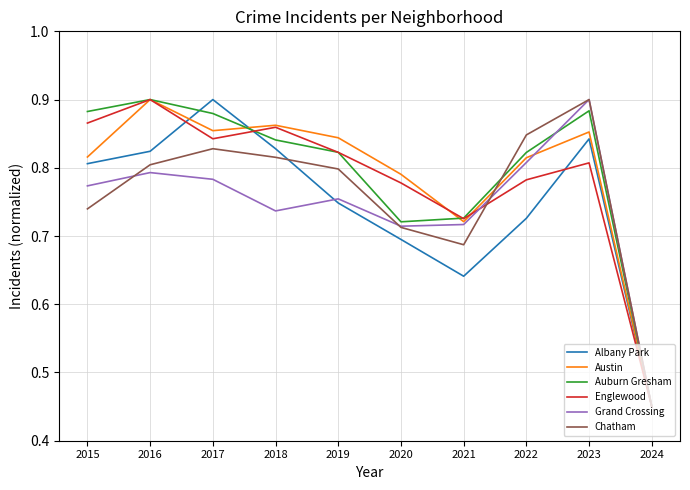

Which series changed the most between 2019 and 2023?

Grand Crossing